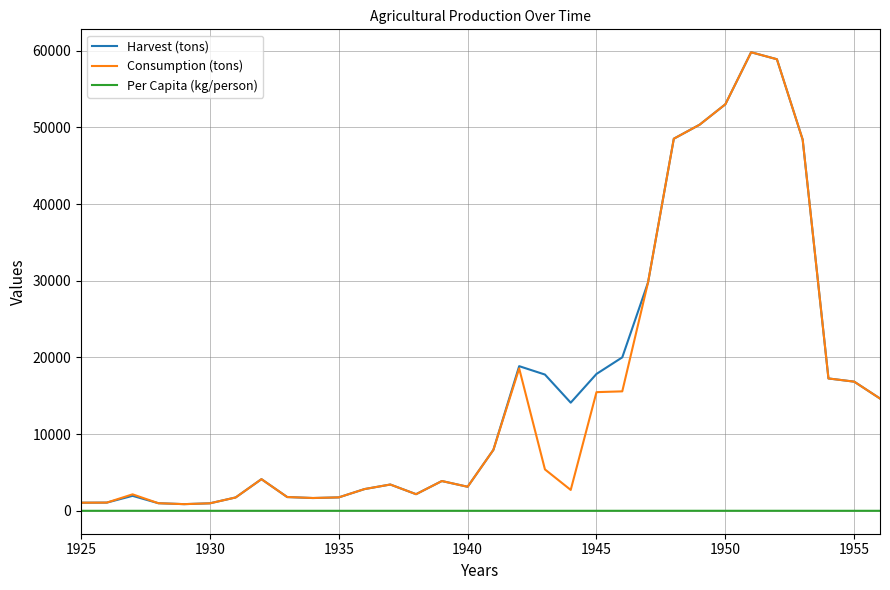

What is the greatest value displayed?

59807.0